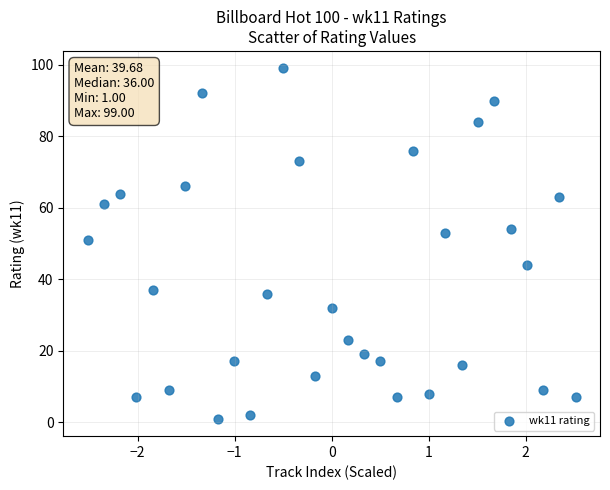

How many points are shown in the scatter plot?

31